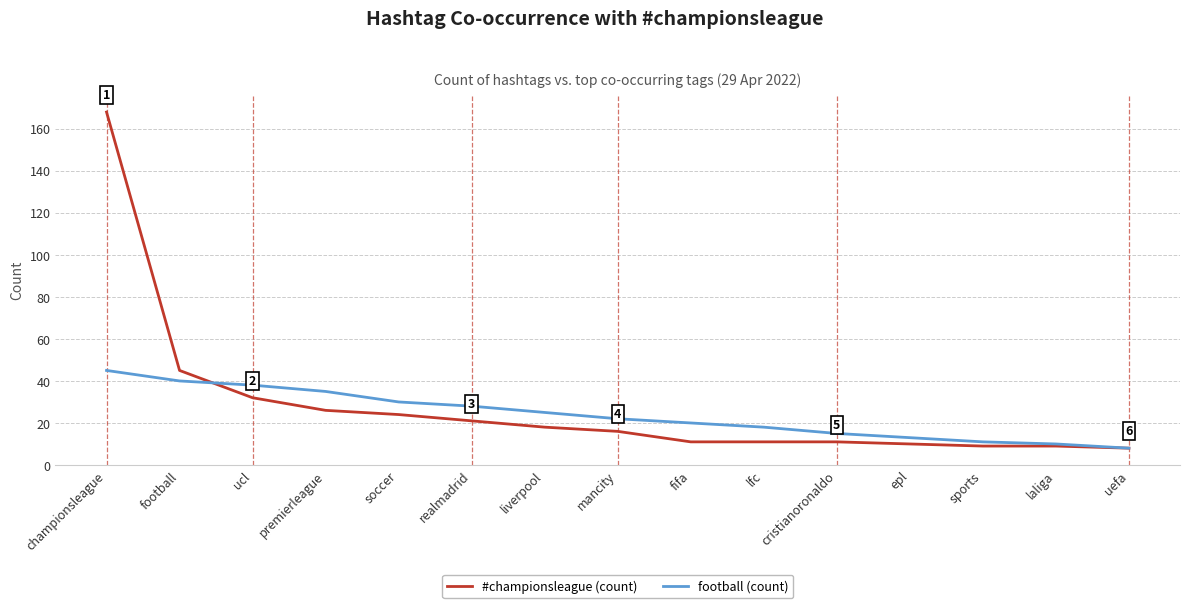

Reading left to right, transcribe all the data shown in this chart.

#championsleague (count): championsleague=168	football=45	ucl=32	premierleague=26	soccer=24	realmadrid=21	liverpool=18	mancity=16	fifa=11	lfc=11	cristianoronaldo=11	epl=10	sports=9	laliga=9	uefa=8
football (count): championsleague=45	football=40	ucl=38	premierleague=35	soccer=30	realmadrid=28	liverpool=25	mancity=22	fifa=20	lfc=18	cristianoronaldo=15	epl=13	sports=11	laliga=10	uefa=8